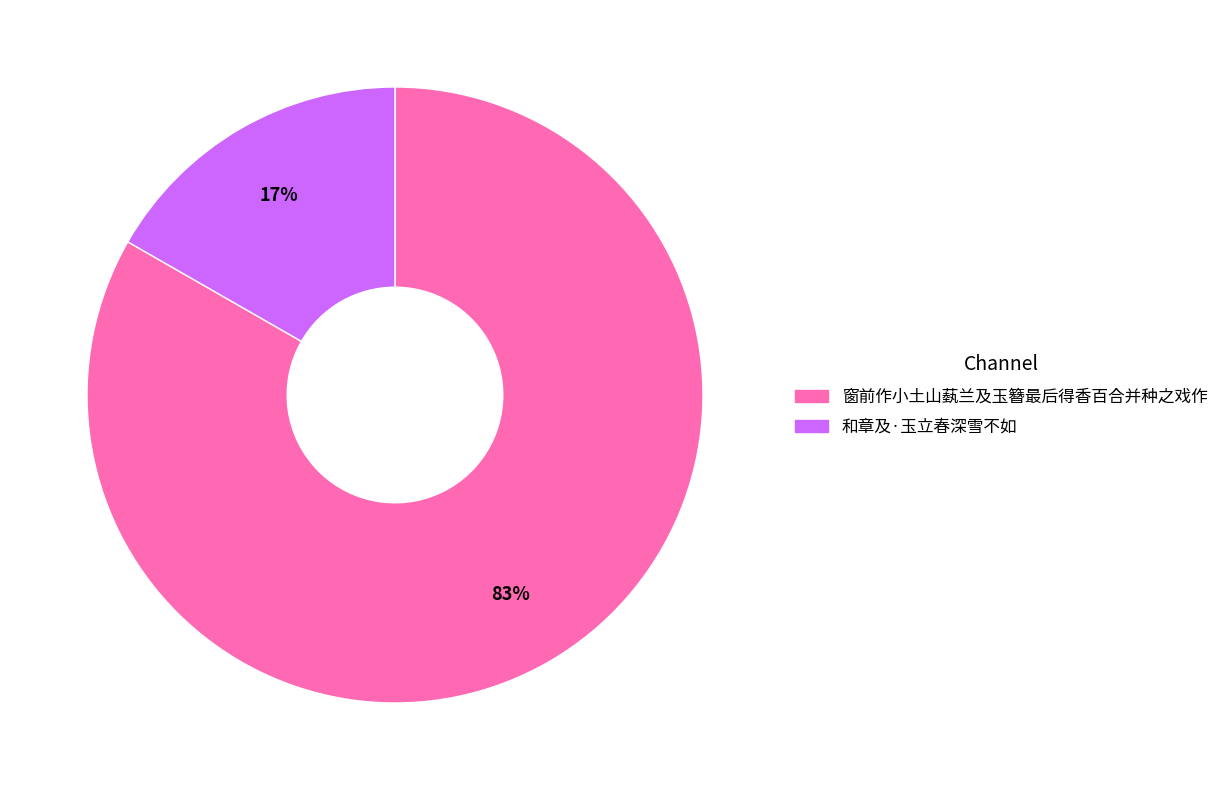

What is the ratio of the value at 和章及·玉立春深雪不如 to the value at 窗前作小土山蓺兰及玉簪最后得香百合并种之戏作?

0.2